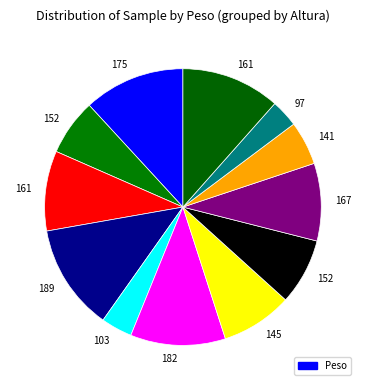

To the nearest percent, what is the average slice percentage?

8%